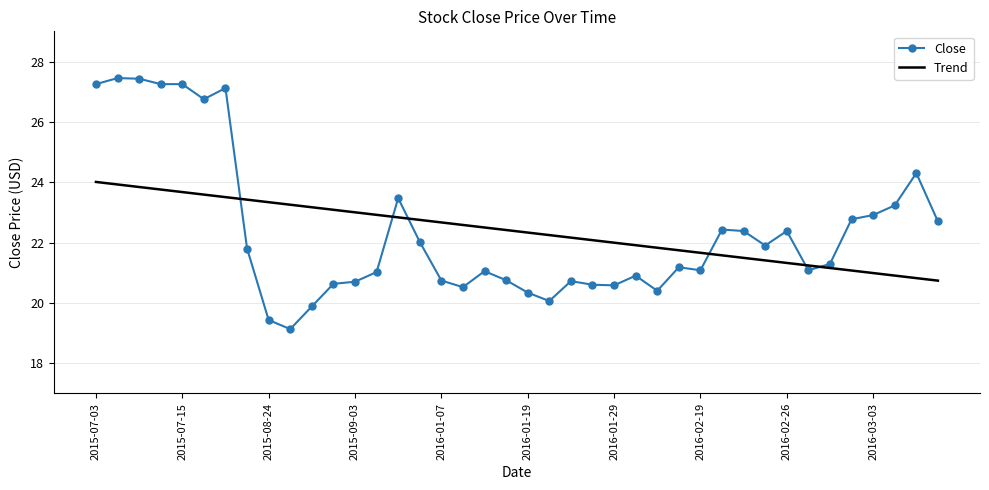

What is the difference between the maximum and minimum values in the Close series?

8.3